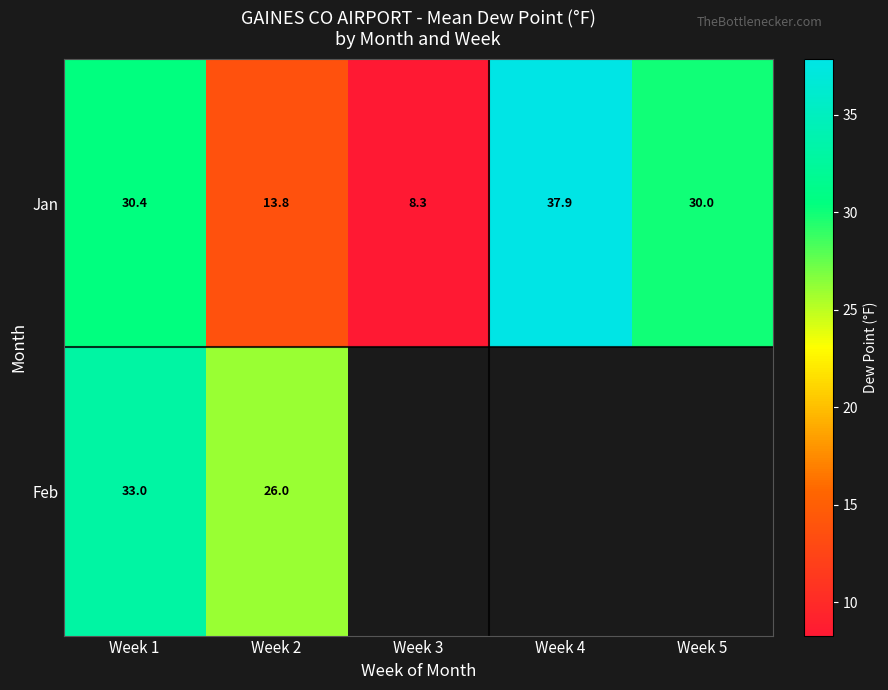

Which category has the highest value in the Feb series?

Week 1